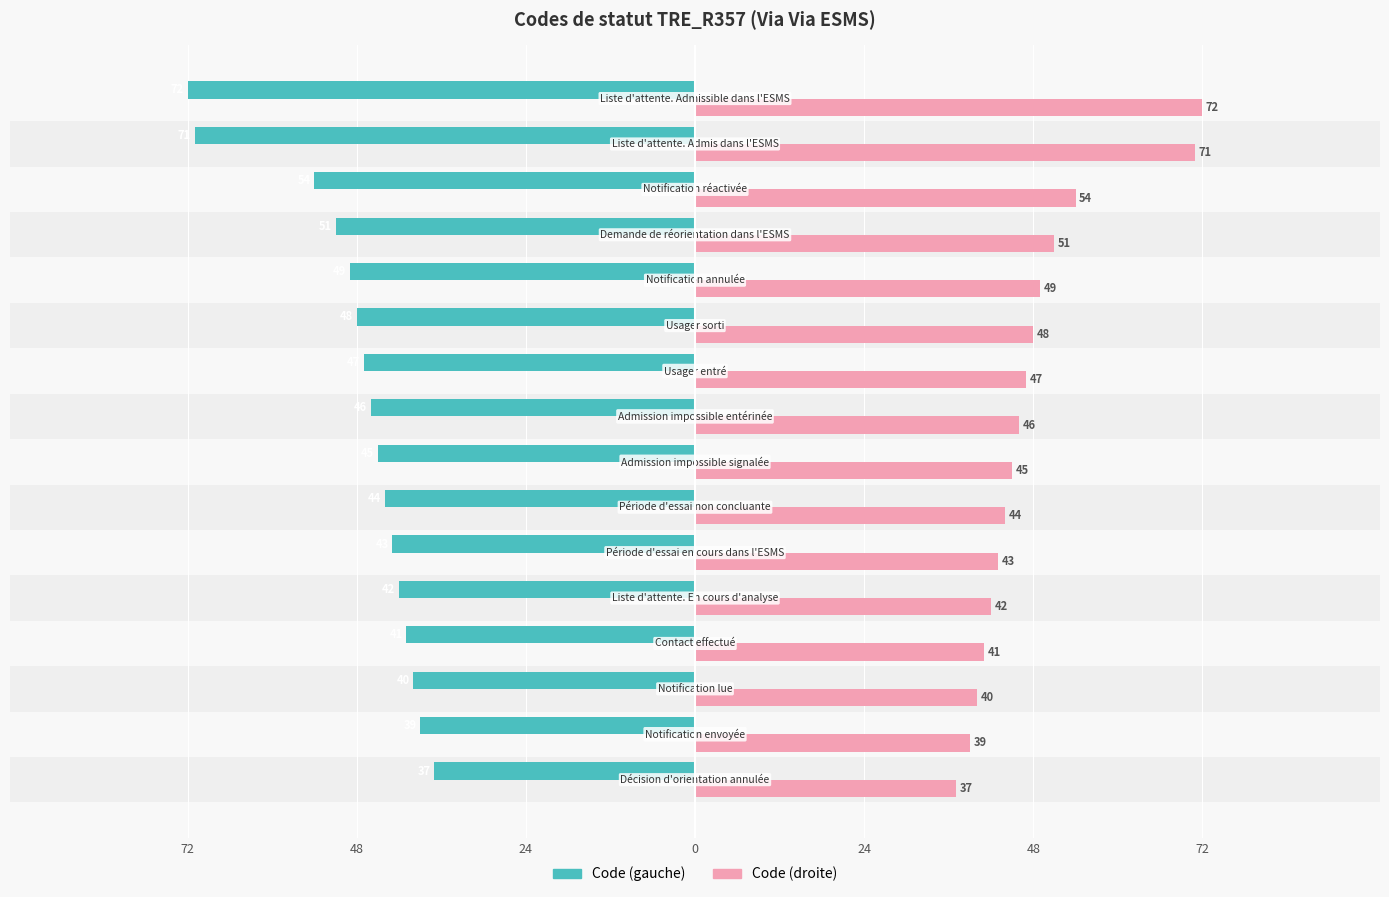

What are all the series names shown in the legend?

Code (gauche), Code (droite)